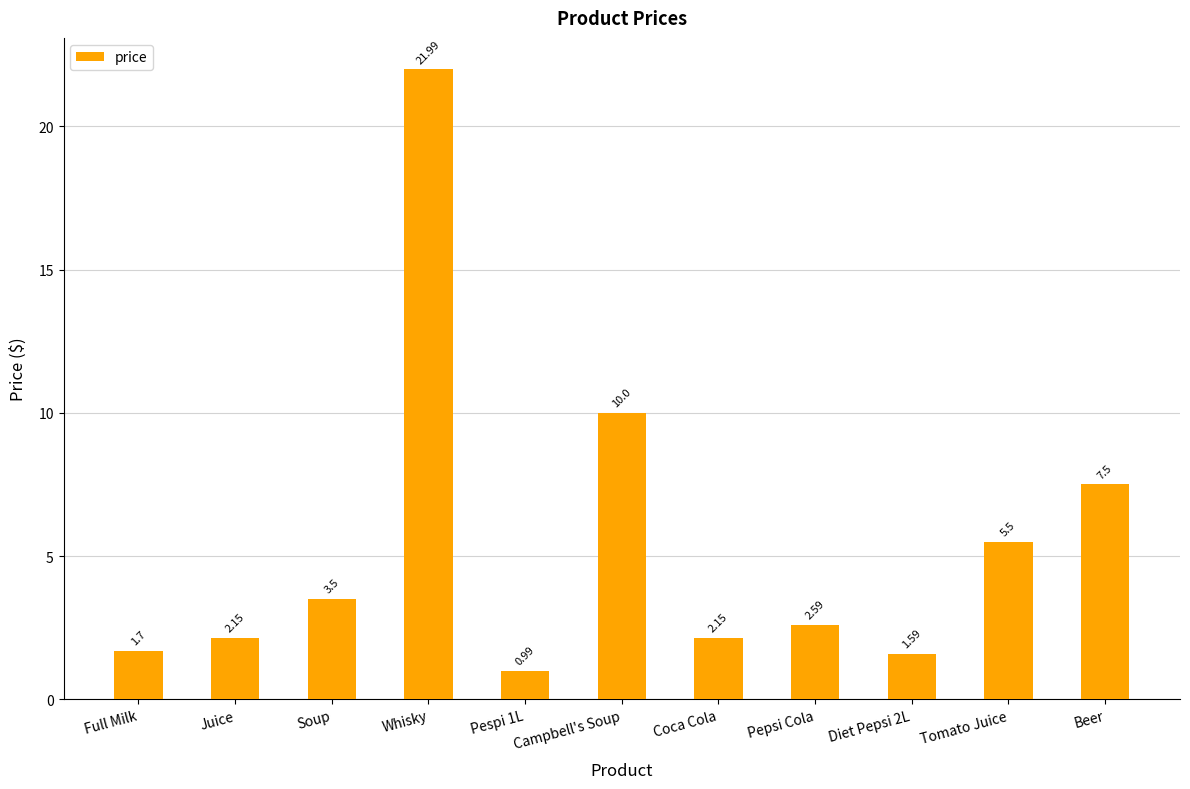

The value at Soup is 6.1. True or false?

False